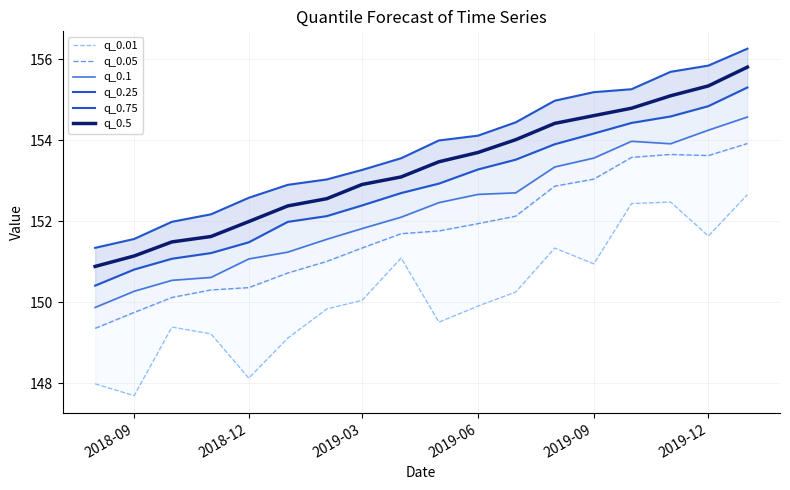

What are all the series names shown in the legend?

q_0.01, q_0.05, q_0.1, q_0.25, q_0.75, q_0.5